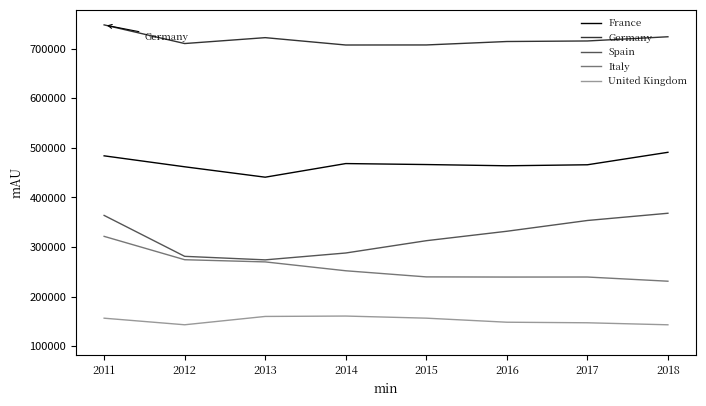

True or false: Spain and United Kingdom intersect in this chart.

False